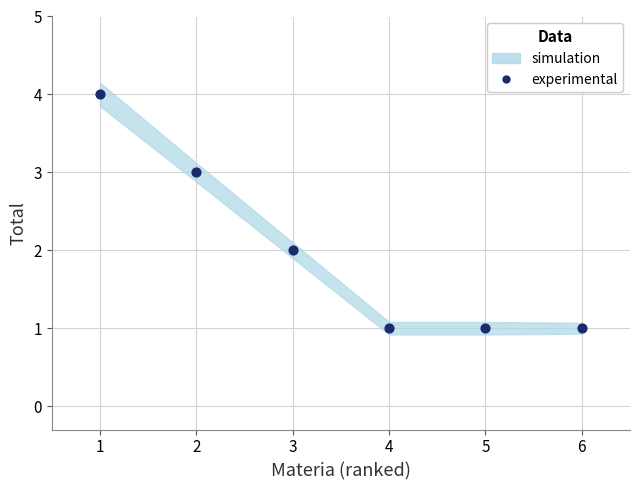

What is the average X value?

4